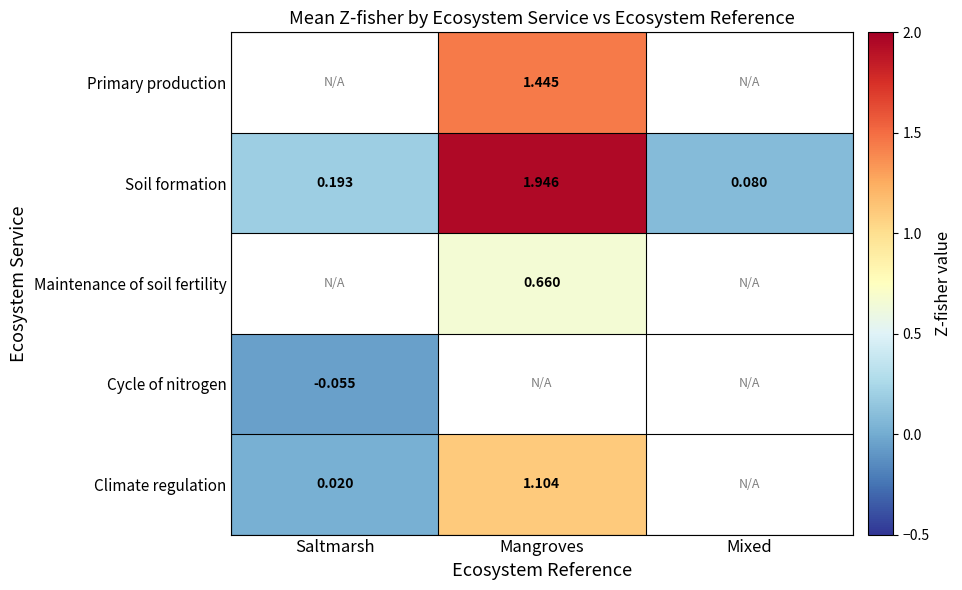

At which category does the chart reach its peak across all series?

Mangroves